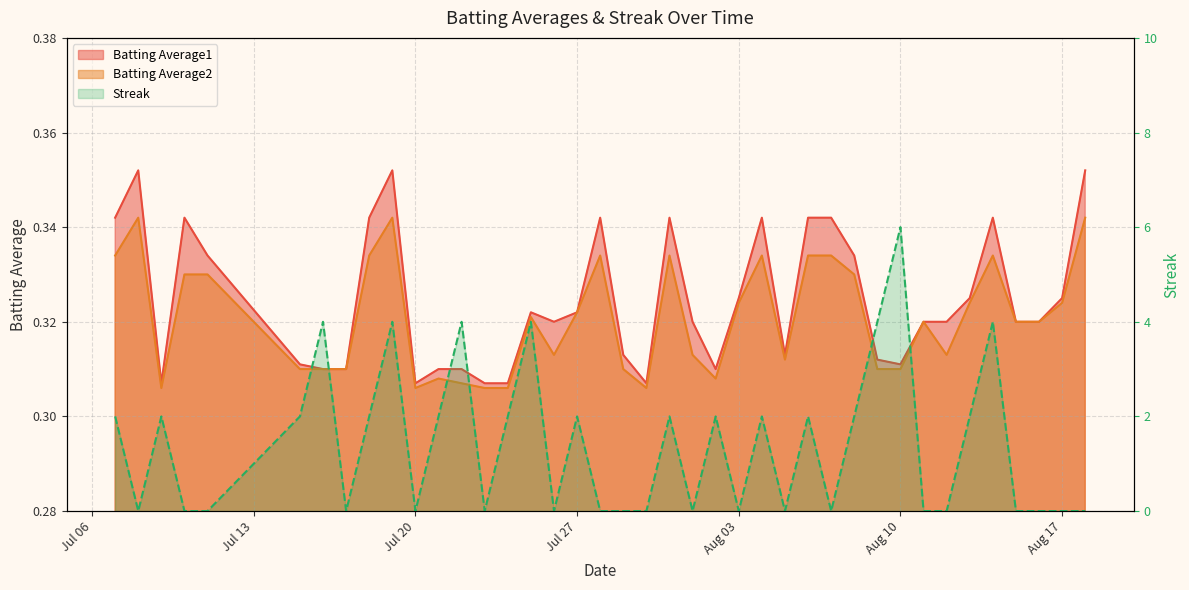

Which series has the largest total across all categories?

Streak